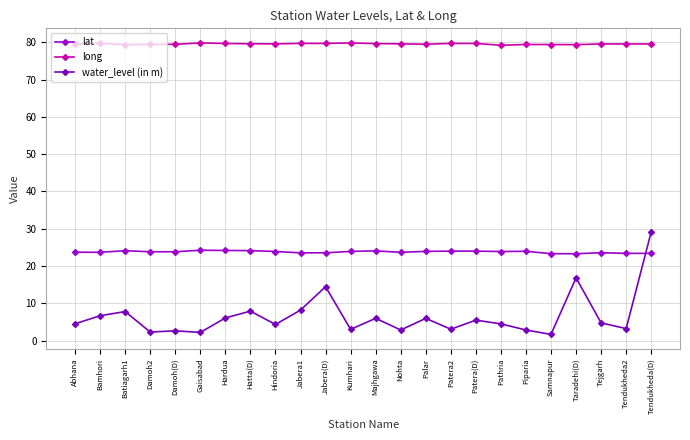

Reading left to right, what are all the values shown in this chart?

lat: Abhana=23.7	Bamhori=23.7	Batiagarh1=24.1	Damoh2=23.8	Damoh(D)=23.8	Gaisabad=24.2	Hardua=24.2	Hatta(D)=24.1	Hindoria=23.9	Jabera1=23.5	Jabera(D)=23.6	Kumhari=23.9	Majhgawa=24.1	Nohta=23.7	Palar=23.9	Patera2=24.0	Patera(D)=24.0	Pathria=23.9	Piparia=24.0	Samnapur=23.3	Taradehi(D)=23.3	Tejgarh=23.6	Tendukheda2=23.4	Tendukheda(D)=23.4
long: Abhana=79.5	Bamhori=79.7	Batiagarh1=79.4	Damoh2=79.4	Damoh(D)=79.4	Gaisabad=79.8	Hardua=79.7	Hatta(D)=79.6	Hindoria=79.6	Jabera1=79.7	Jabera(D)=79.7	Kumhari=79.8	Majhgawa=79.6	Nohta=79.6	Palar=79.5	Patera2=79.7	Patera(D)=79.7	Pathria=79.2	Piparia=79.4	Samnapur=79.4	Taradehi(D)=79.4	Tejgarh=79.5	Tendukheda2=79.5	Tendukheda(D)=79.5
water_level (in m): Abhana=4.5	Bamhori=6.7	Batiagarh1=7.8	Damoh2=2.3	Damoh(D)=2.6	Gaisabad=2.2	Hardua=6.1	Hatta(D)=7.9	Hindoria=4.3	Jabera1=8.2	Jabera(D)=14.5	Kumhari=3.0	Majhgawa=6.0	Nohta=2.9	Palar=6.0	Patera2=3.1	Patera(D)=5.5	Pathria=4.5	Piparia=2.9	Samnapur=1.7	Taradehi(D)=16.8	Tejgarh=4.8	Tendukheda2=3.2	Tendukheda(D)=29.1